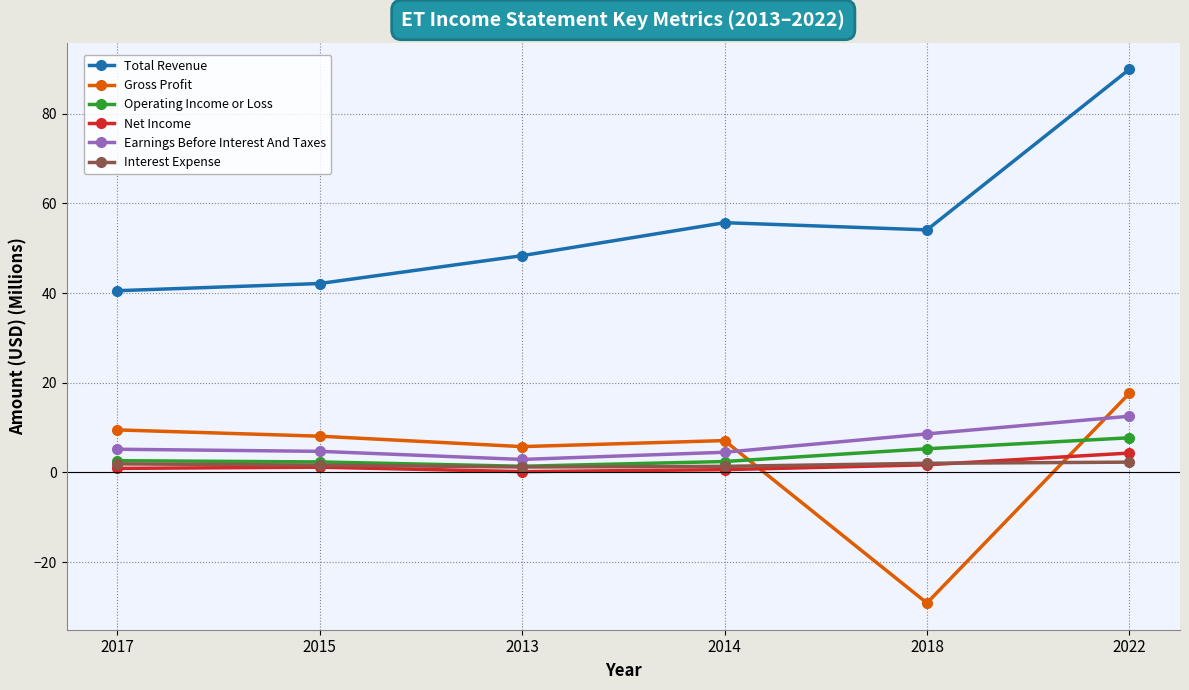

What is the maximum value for Total Revenue?

89.9